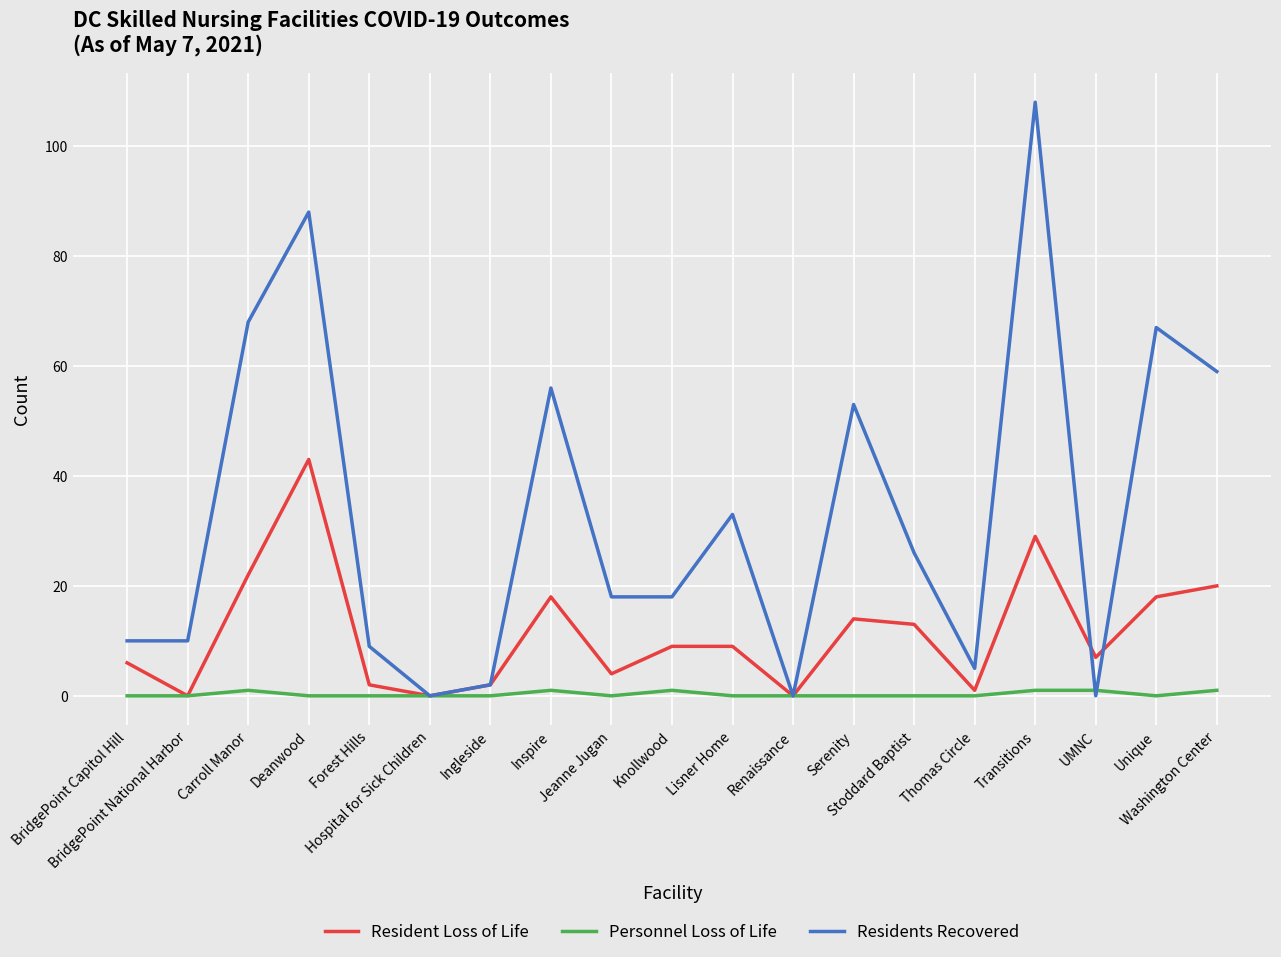

How many categories are shown in the chart?

19